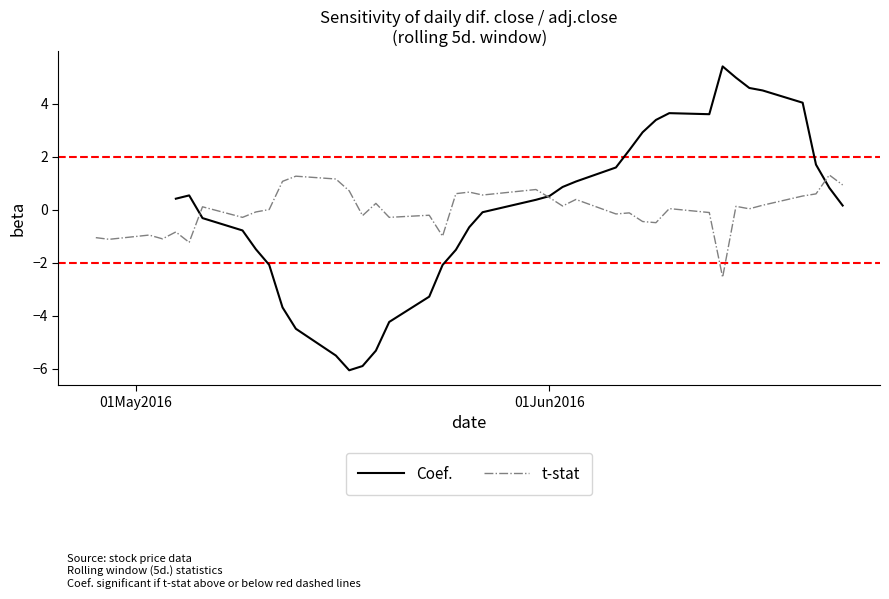

How many data points in t-stat are above 0?

22